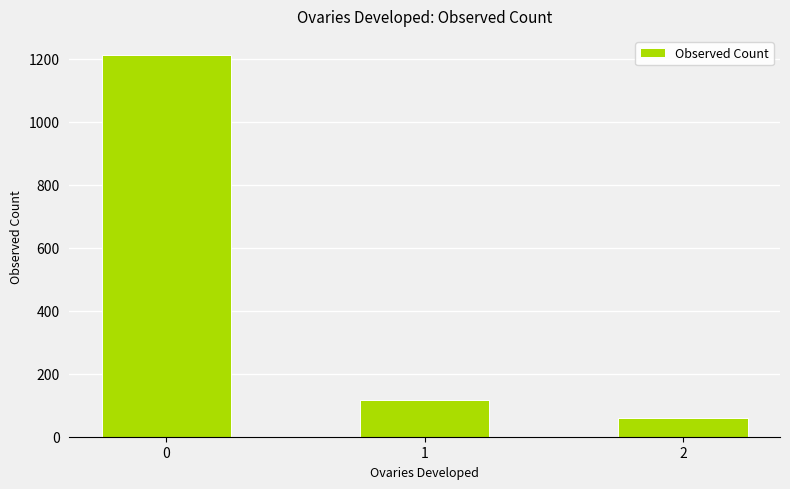

What is the minimum value shown in the chart?

58